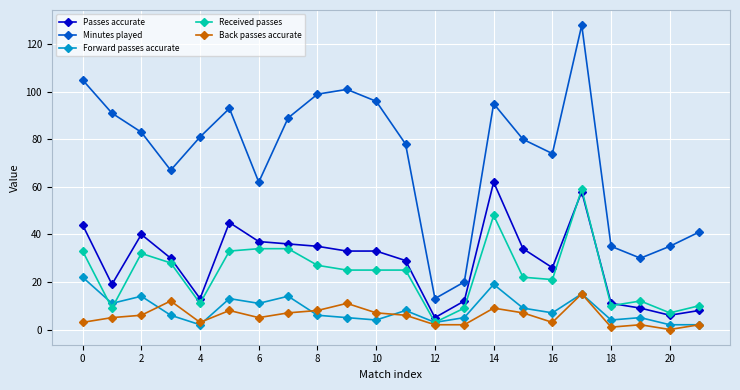

Which series has the largest total across all categories?

Minutes played